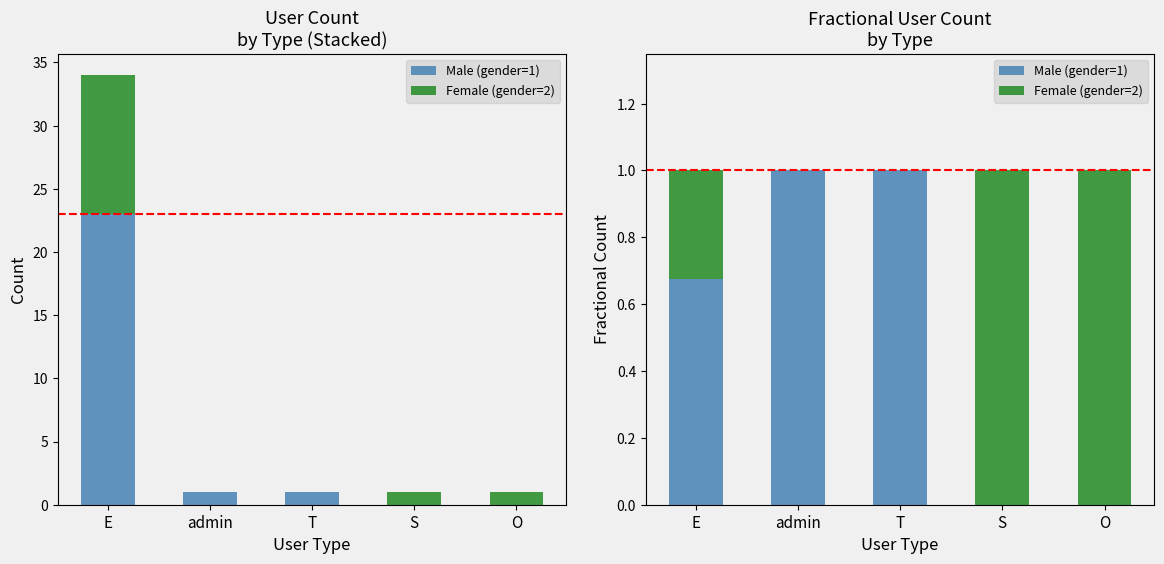

What are all the series names shown in the legend?

Male (gender=1), Female (gender=2)